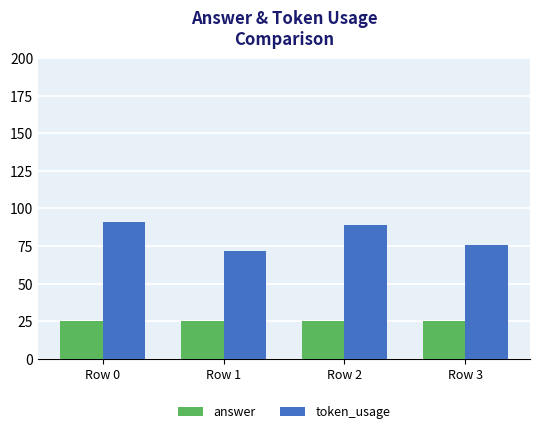

What is the spread (max minus min) of values at Row 1?

47